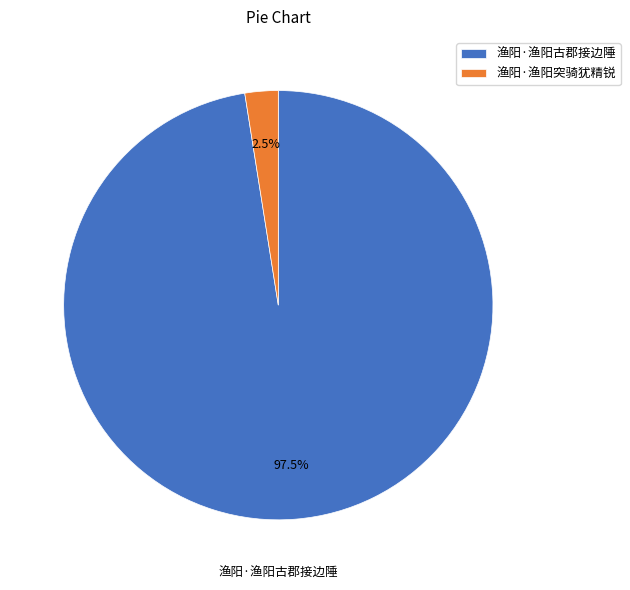

What is the largest slice in the pie chart?

渔阳·渔阳古郡接边陲